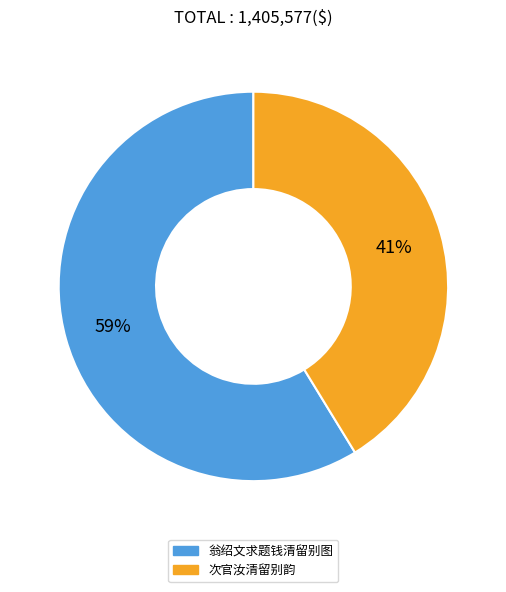

How many segments does this pie chart have?

2